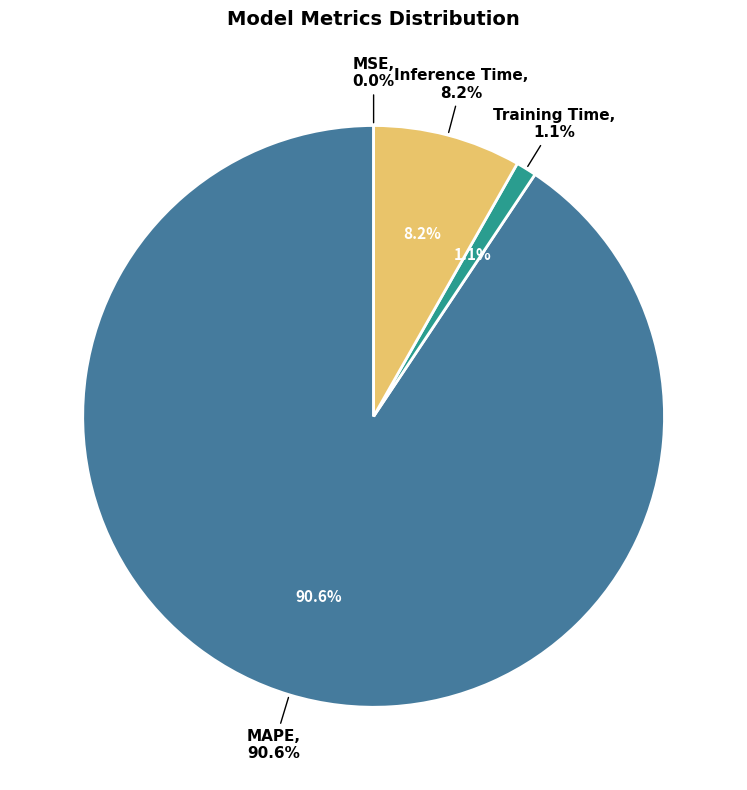

True or false: Inference Time accounts for 1% of the total.

False